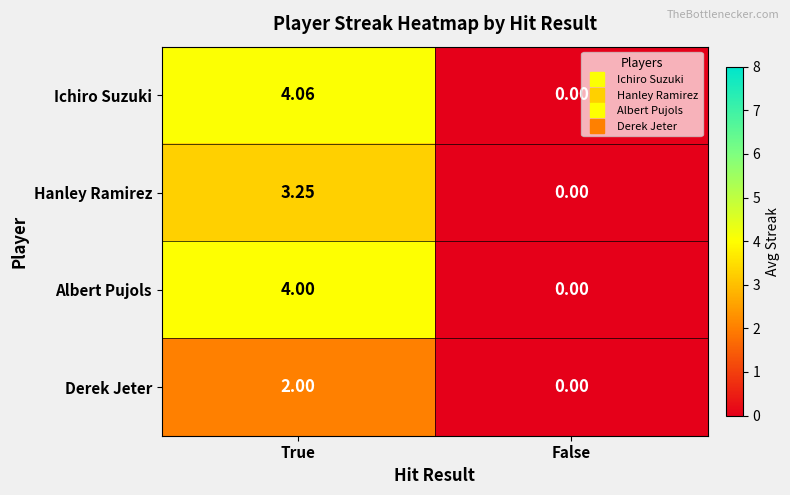

Which series has the widest spread of values?

Ichiro Suzuki